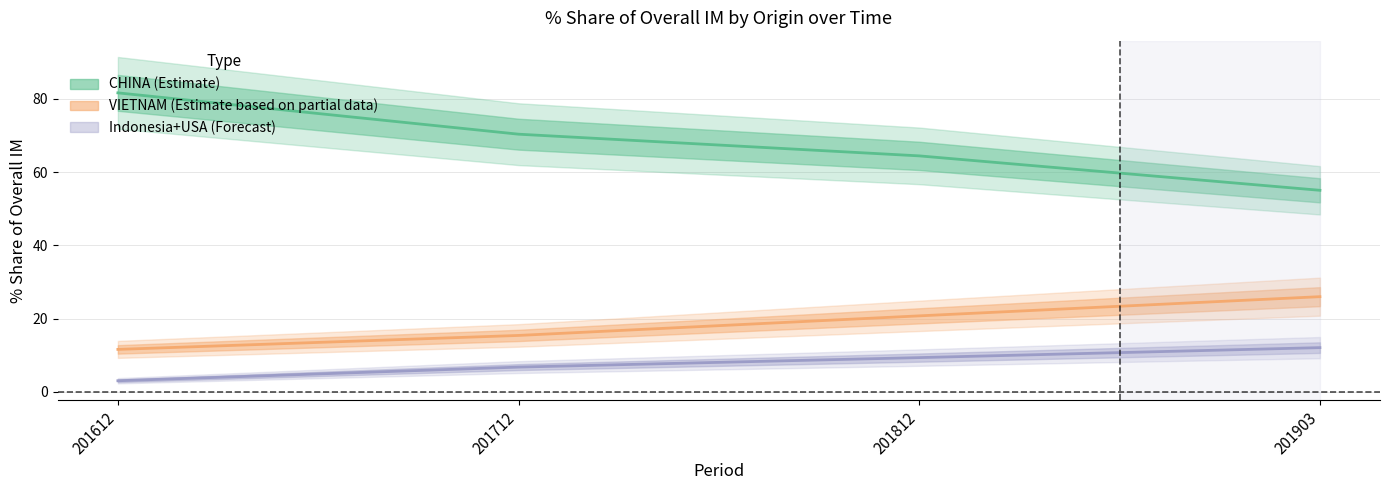

True or false: 201903_% Share has more than 0 interior local peaks.

False